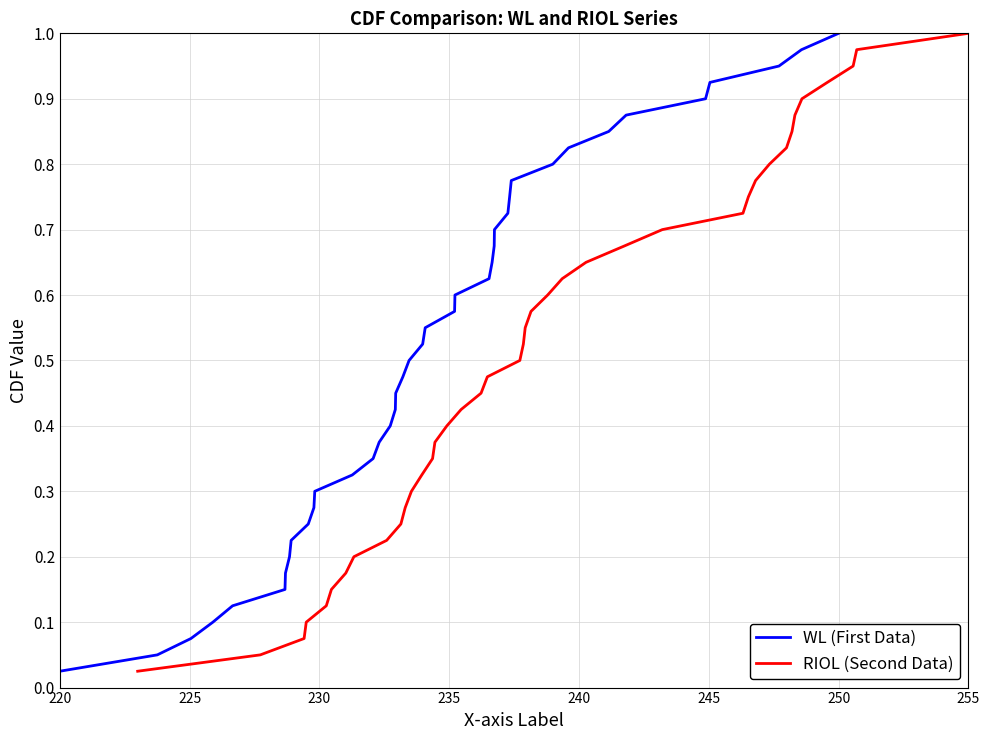

Which series has the largest range (max minus min)?

WL (First Data)